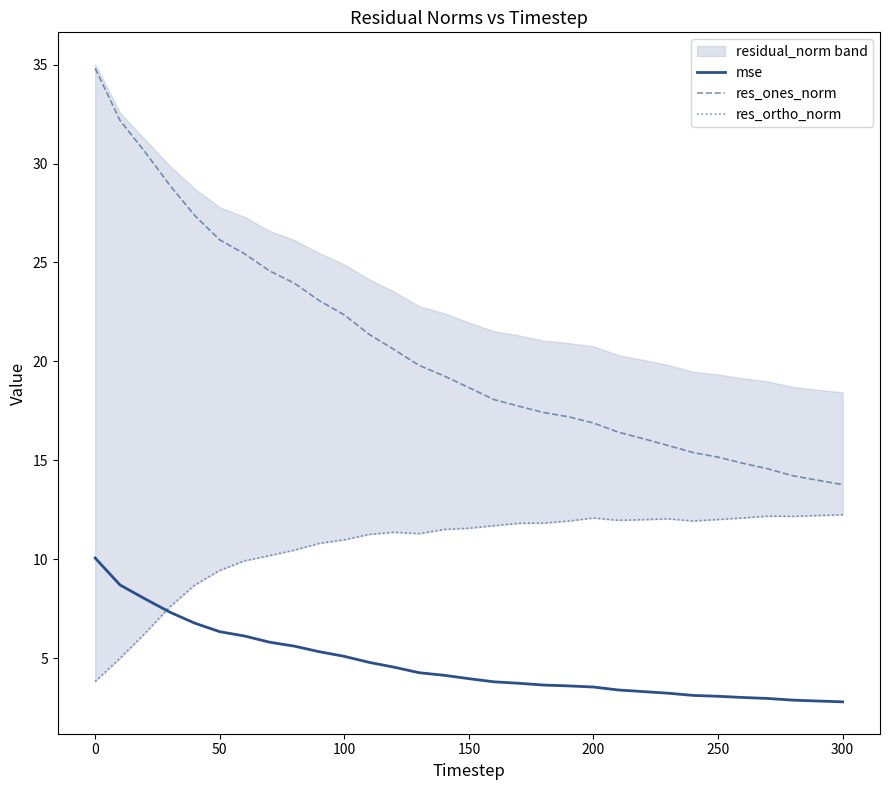

Rank the series by their average value, from lowest to highest.

mse, res_ortho_norm, res_ones_norm